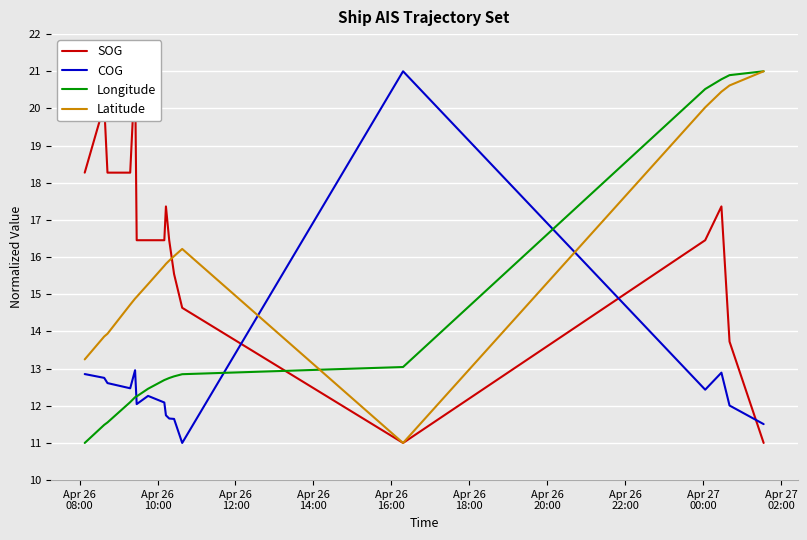

Rank the series by their maximum value, from highest to lowest.

SOG, COG, Longitude, Latitude